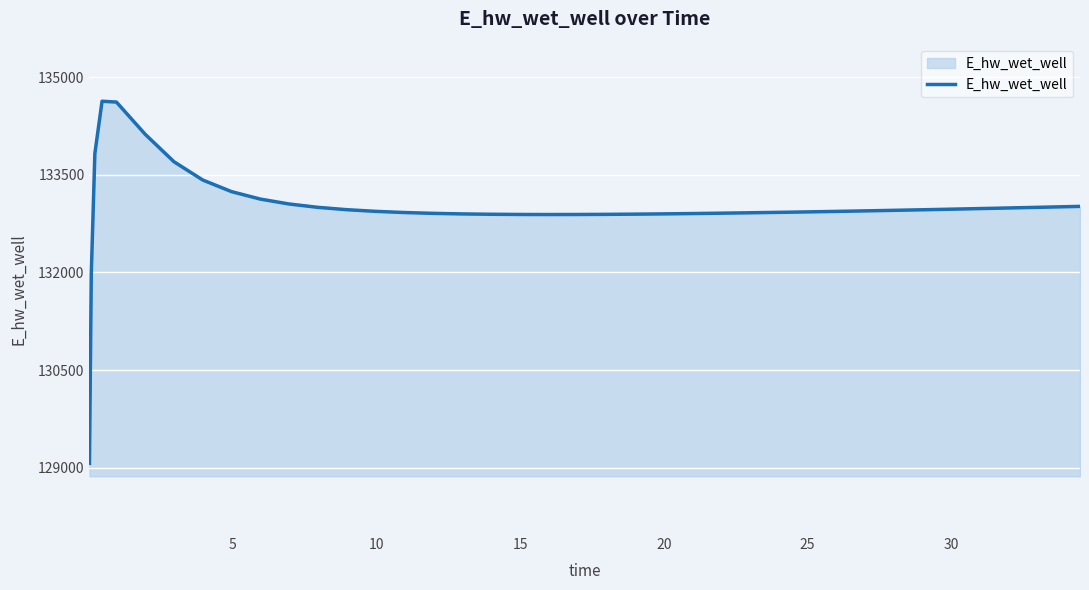

What is the greatest value displayed?

134628.0